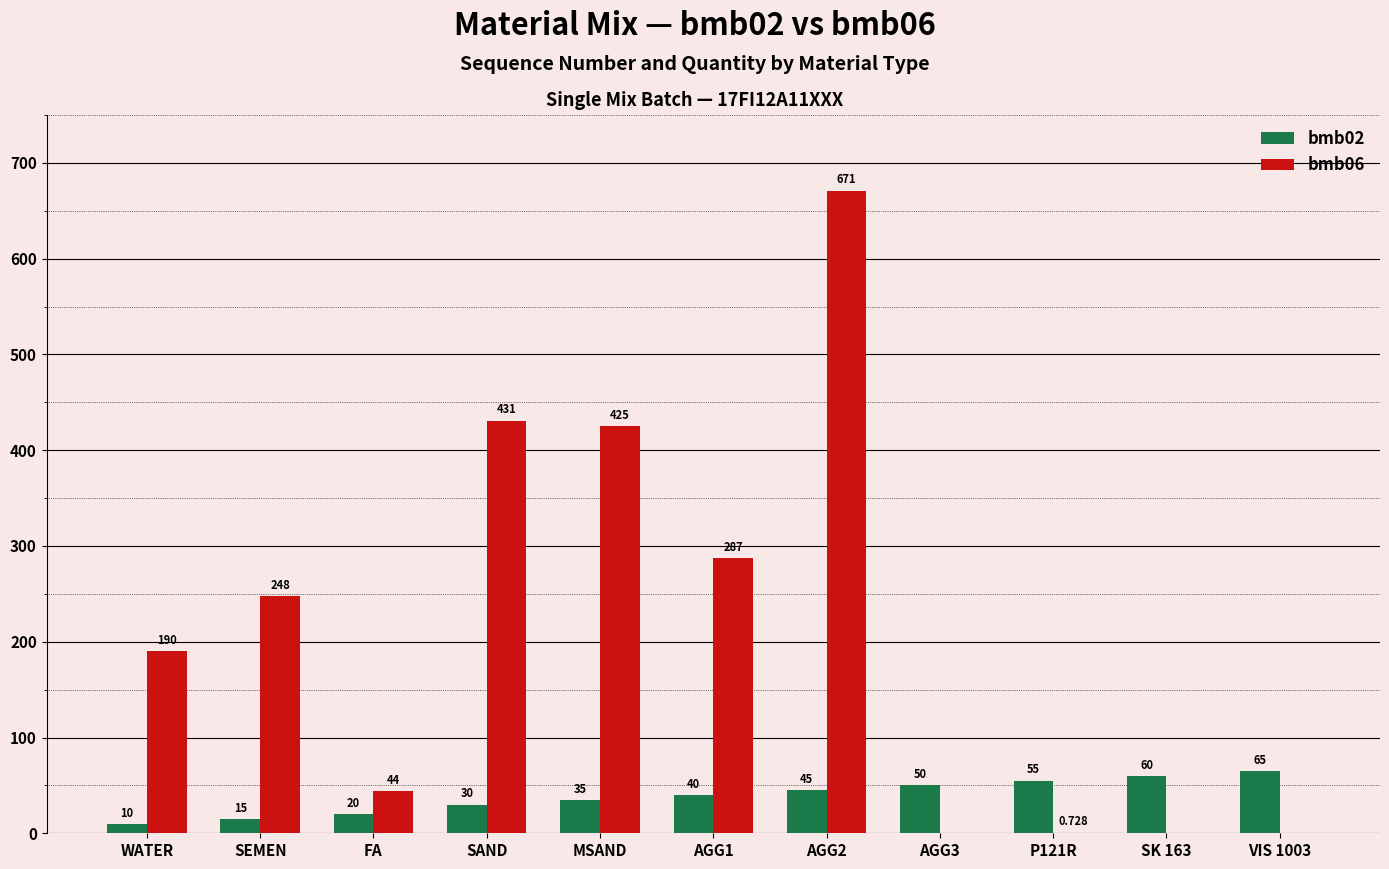

What is the spread (max minus min) of values at VIS 1003?

65.0